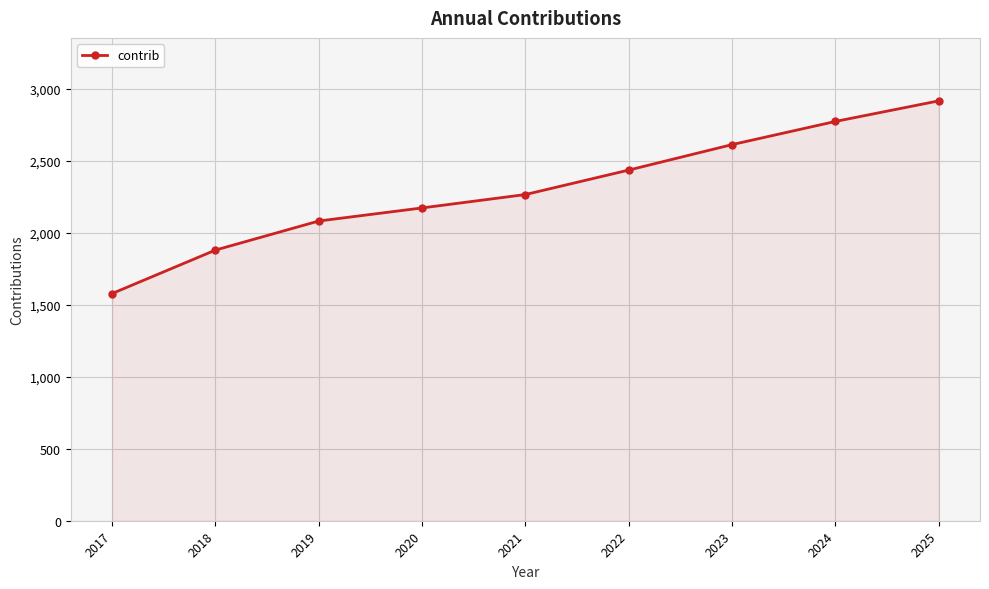

Is it true that the value at 2022 is 709?

False